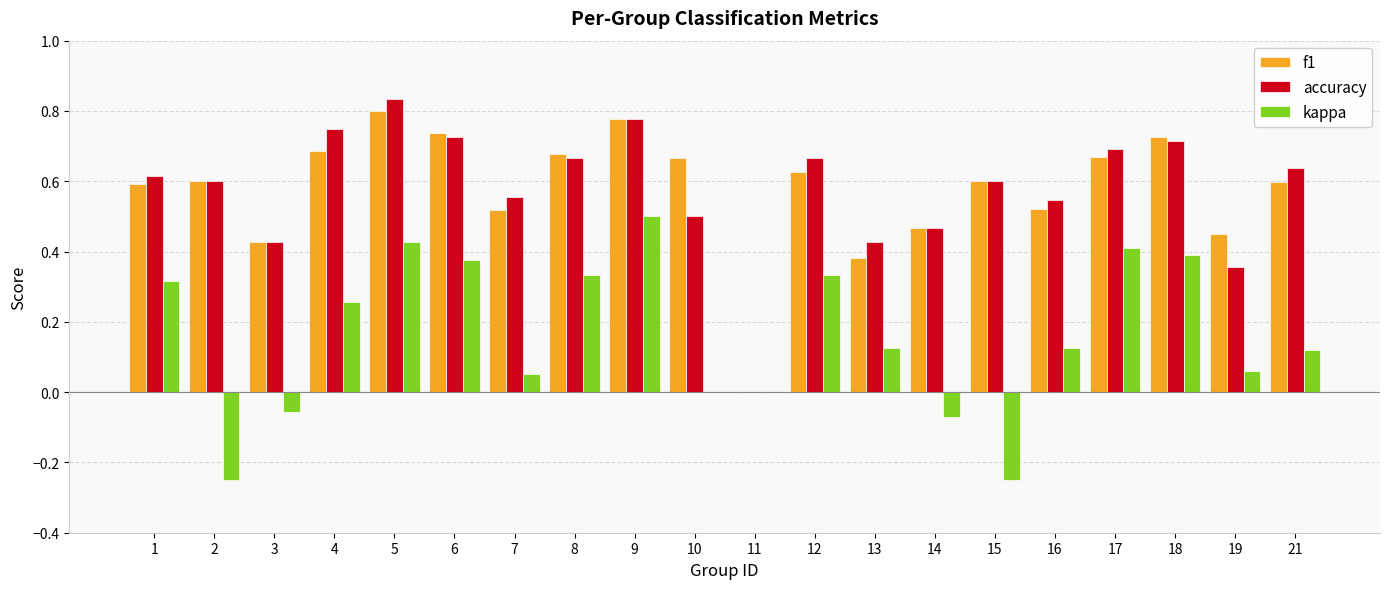

Which category has the highest value in the accuracy series?

5